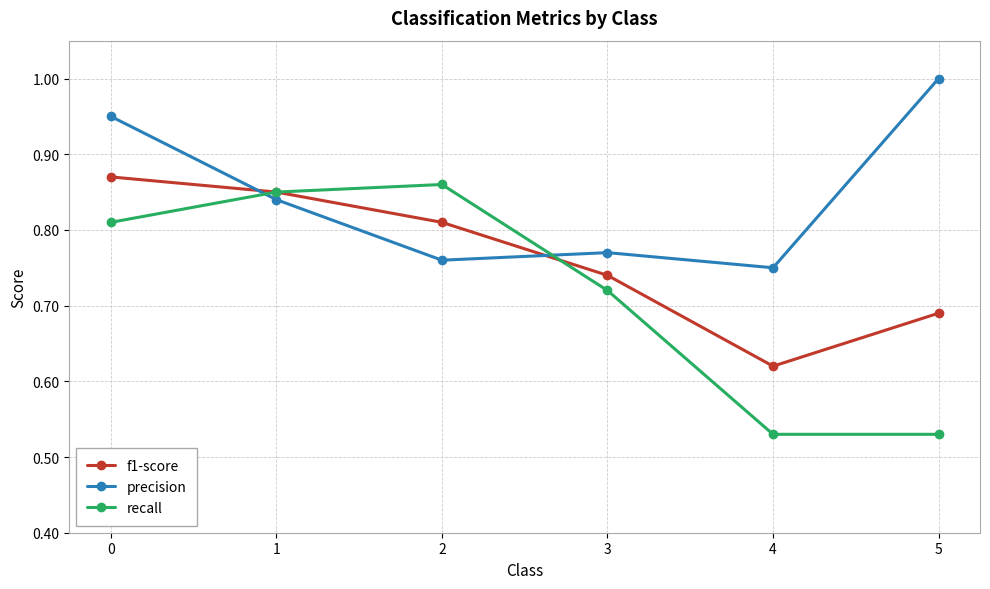

How many precision values are between 0 and 1?

6